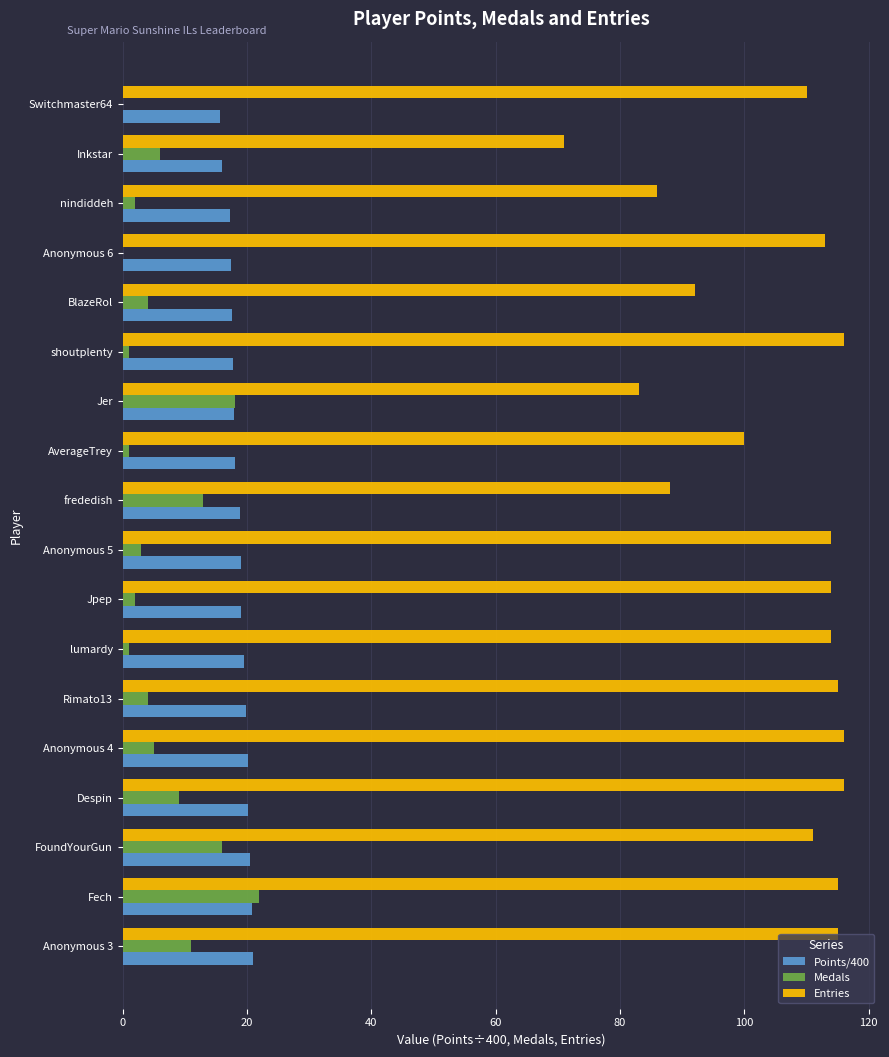

What is the sum of all Entries values?

1889.0